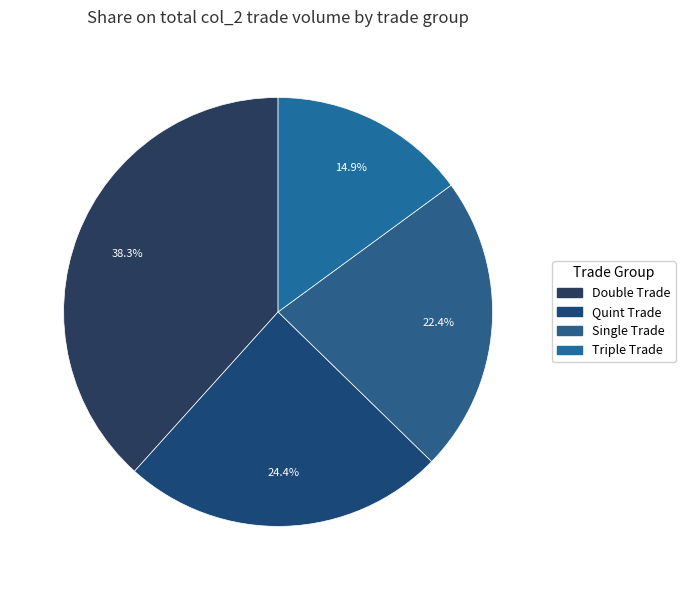

How many segments does this pie chart have?

4